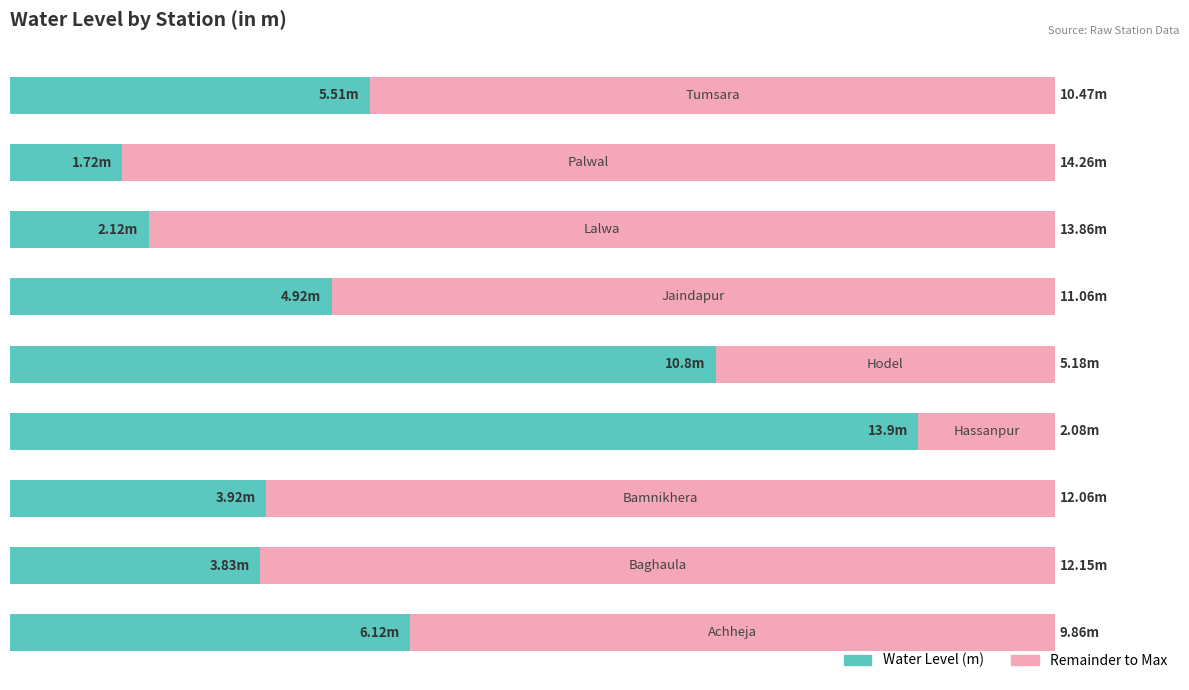

Rank the series by their maximum value, from lowest to highest.

Water Level (m), Remainder to Max